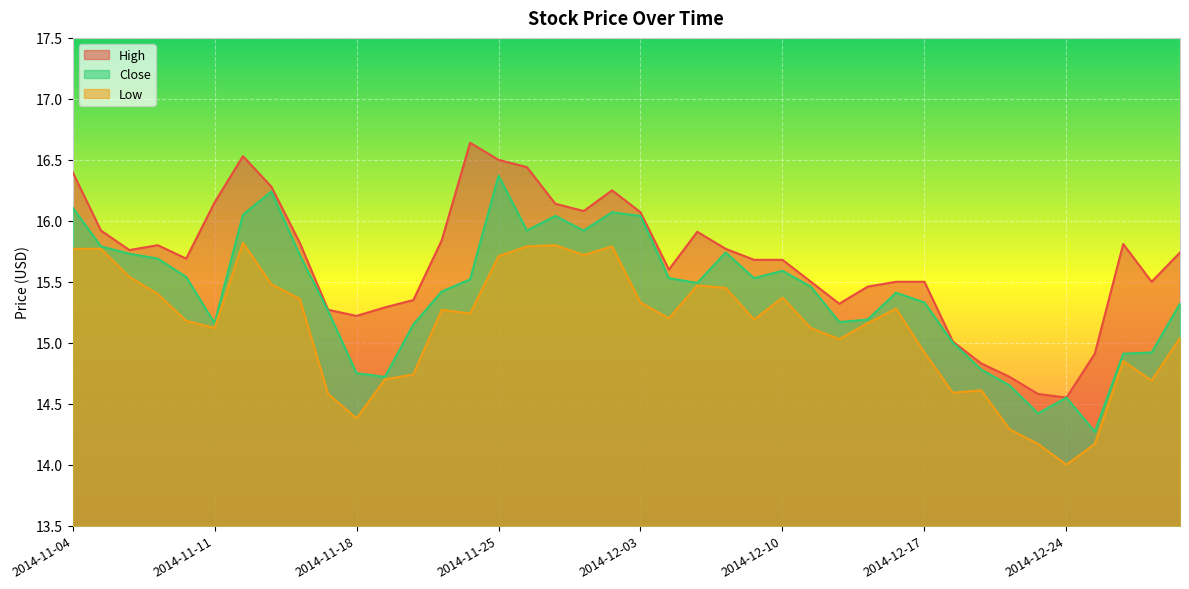

List the labels in order of High value, largest first.

2014-11-24, 2014-11-12, 2014-11-25, 2014-11-26, 2014-11-04, 2014-11-13, 2014-12-02, 2014-11-11, 2014-11-28, 2014-12-01, 2014-12-03, 2014-11-05, 2014-12-05, 2014-11-21, 2014-11-14, 2014-12-29, 2014-11-07, 2014-12-08, 2014-11-06, 2014-12-31, 2014-11-10, 2014-12-09, 2014-12-10, 2014-12-04, 2014-12-11, 2014-12-16, 2014-12-17, 2014-12-30, 2014-12-15, 2014-11-20, 2014-12-12, 2014-11-19, 2014-11-17, 2014-11-18, 2014-12-18, 2014-12-26, 2014-12-19, 2014-12-22, 2014-12-23, 2014-12-24